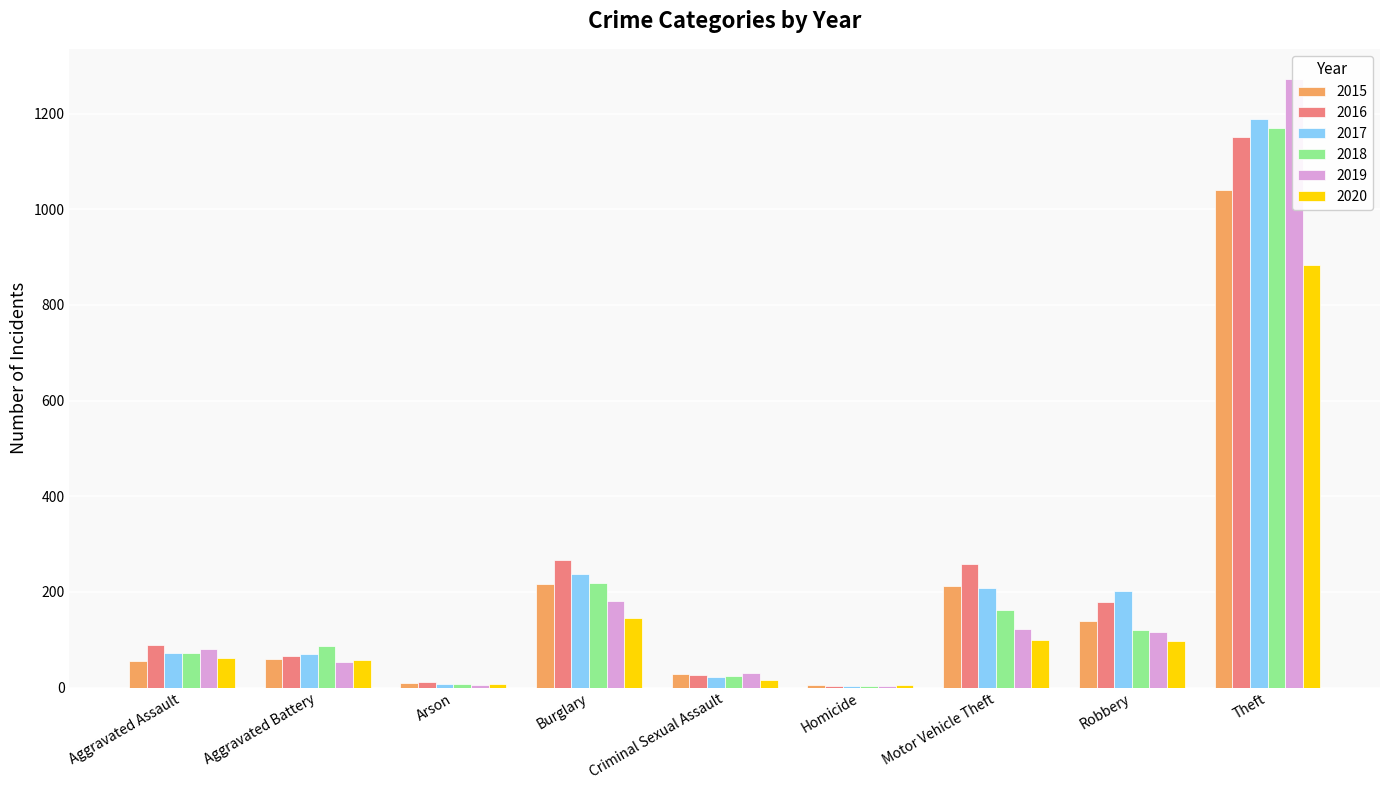

Rank the series at Robbery from highest to lowest value.

2017, 2016, 2015, 2018, 2019, 2020